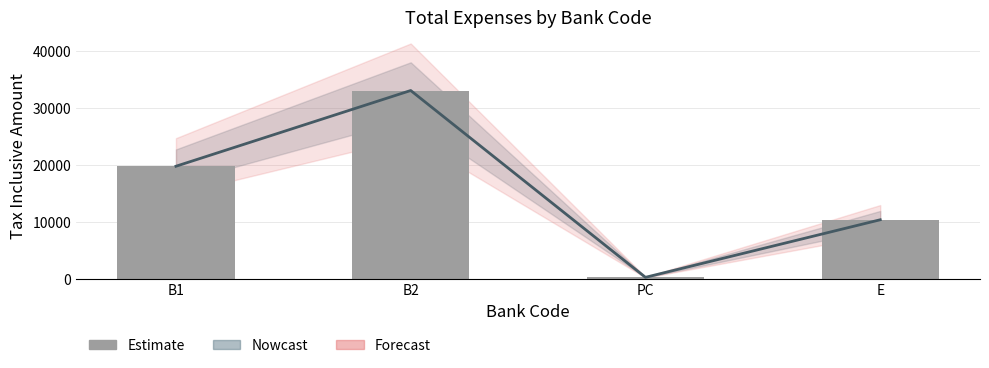

What is the change in value from B1 to B2?

+13320